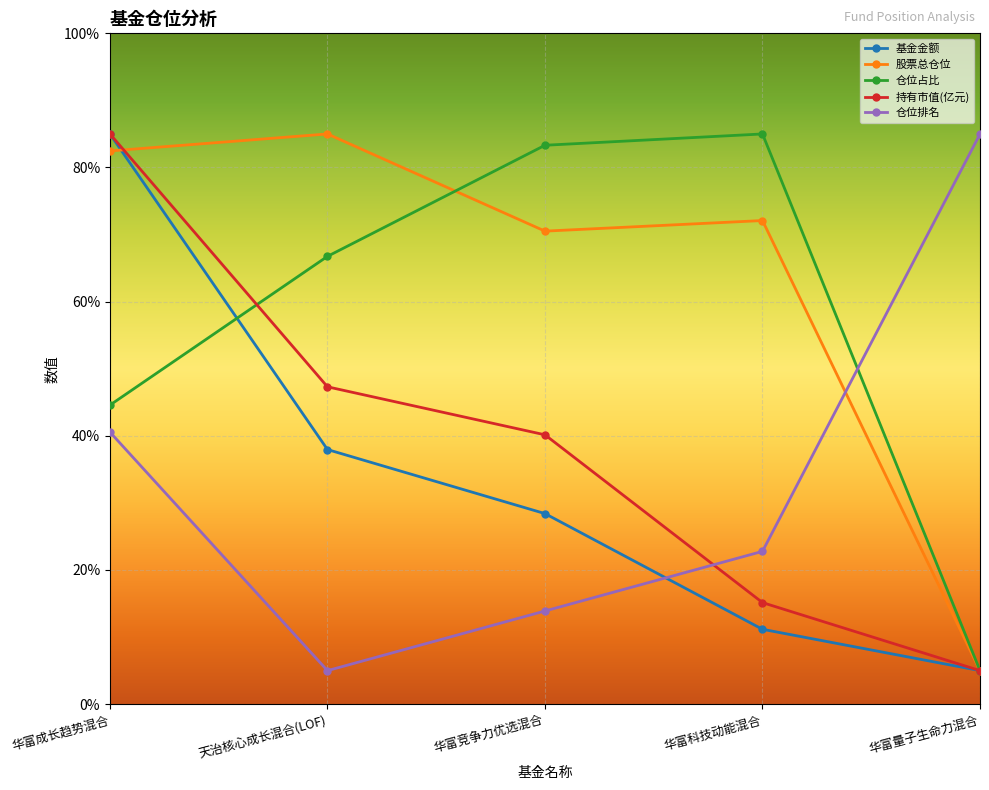

What is the sum of the 持有市值(亿元) values at 华富竞争力优选混合 and 天治核心成长混合(LOF)?

87.5